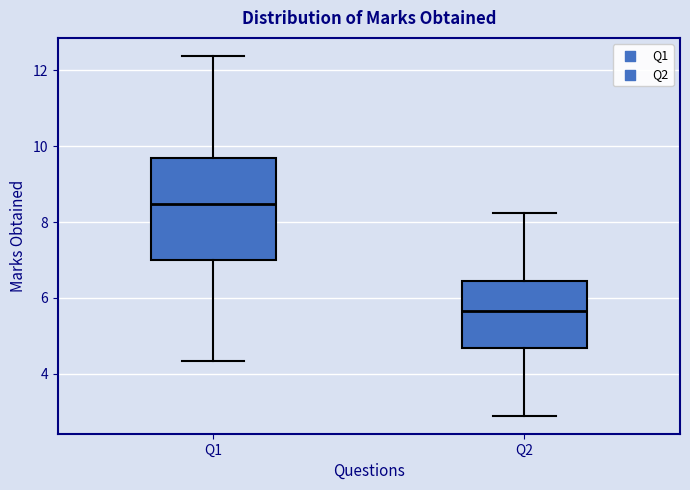

Comparing the boxes themselves (not the whiskers), which one is the tallest?

Q1